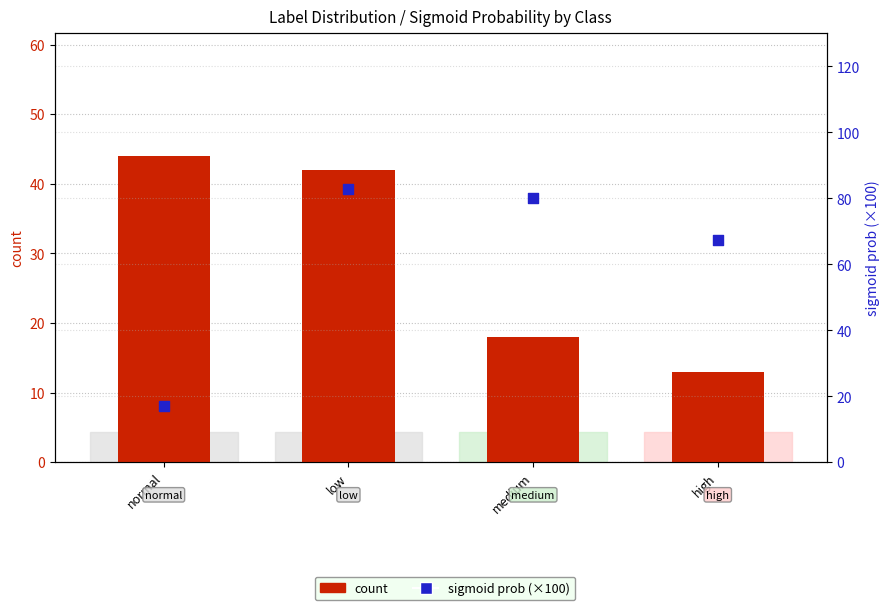

What are all the series names shown in the legend?

count, sigmoid prob (×100)